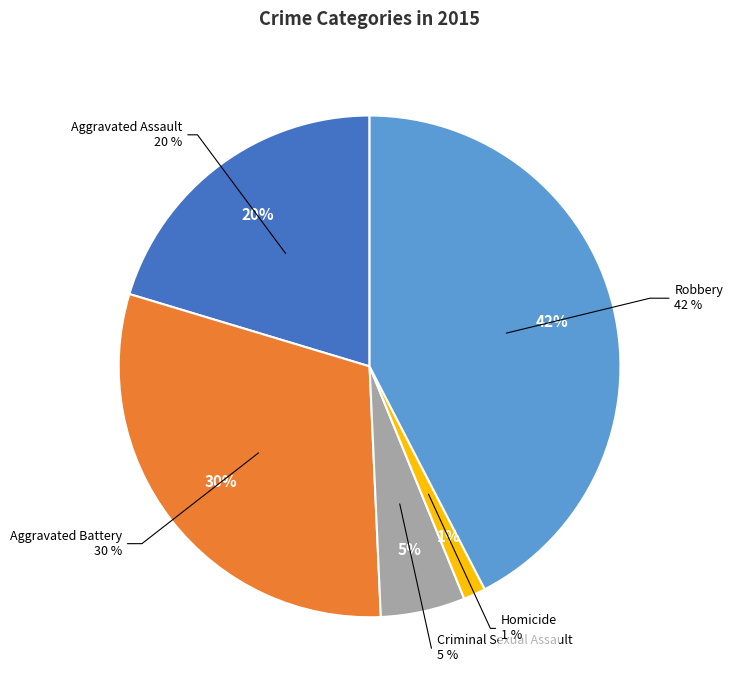

True or false: Aggravated Battery accounts for 30% of the total.

True